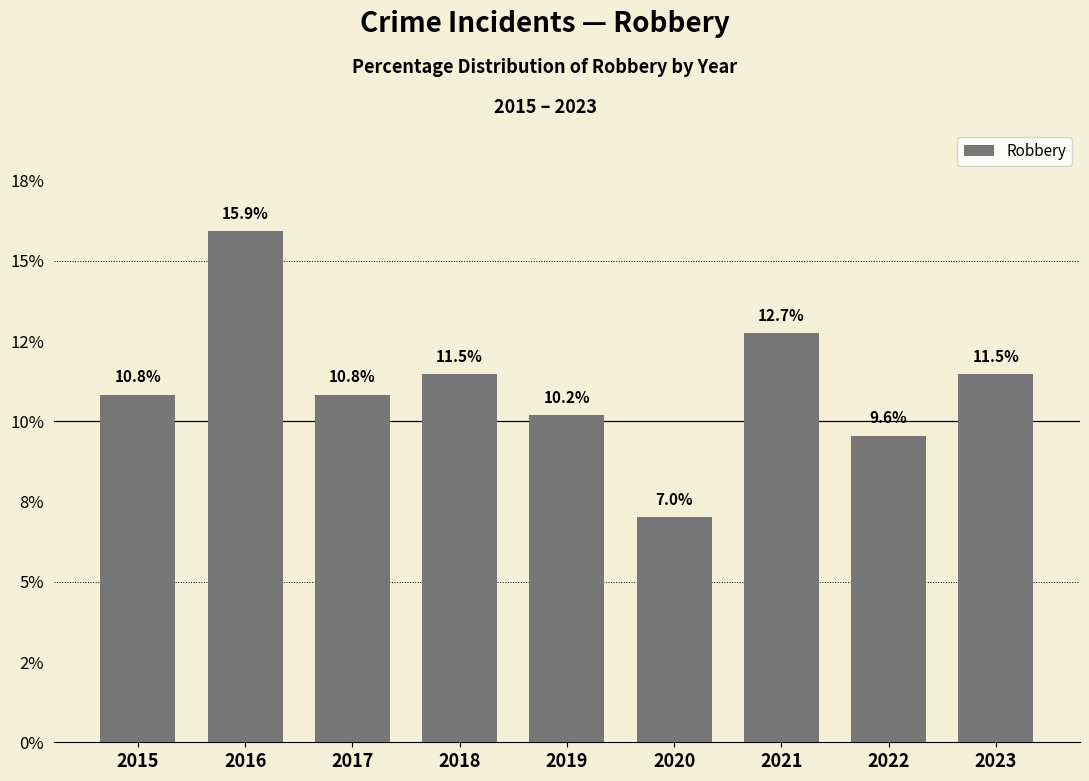

Between 2018 and 2016, which is larger?

2016